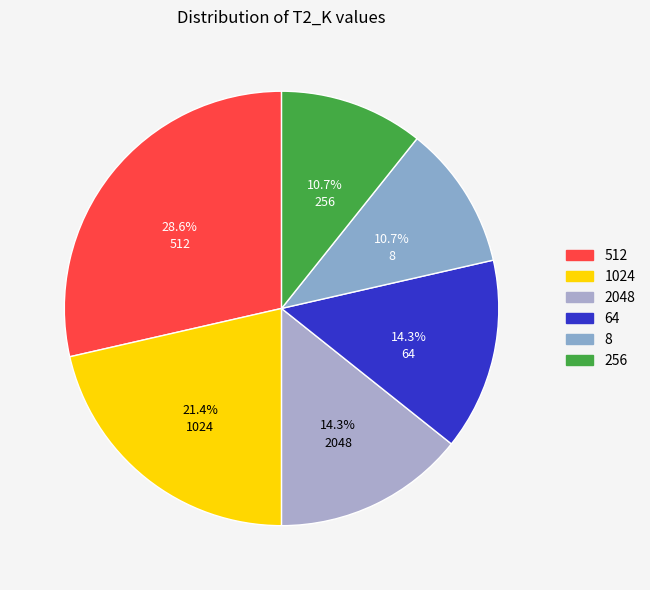

Between 1024 and 8, which is larger?

1024